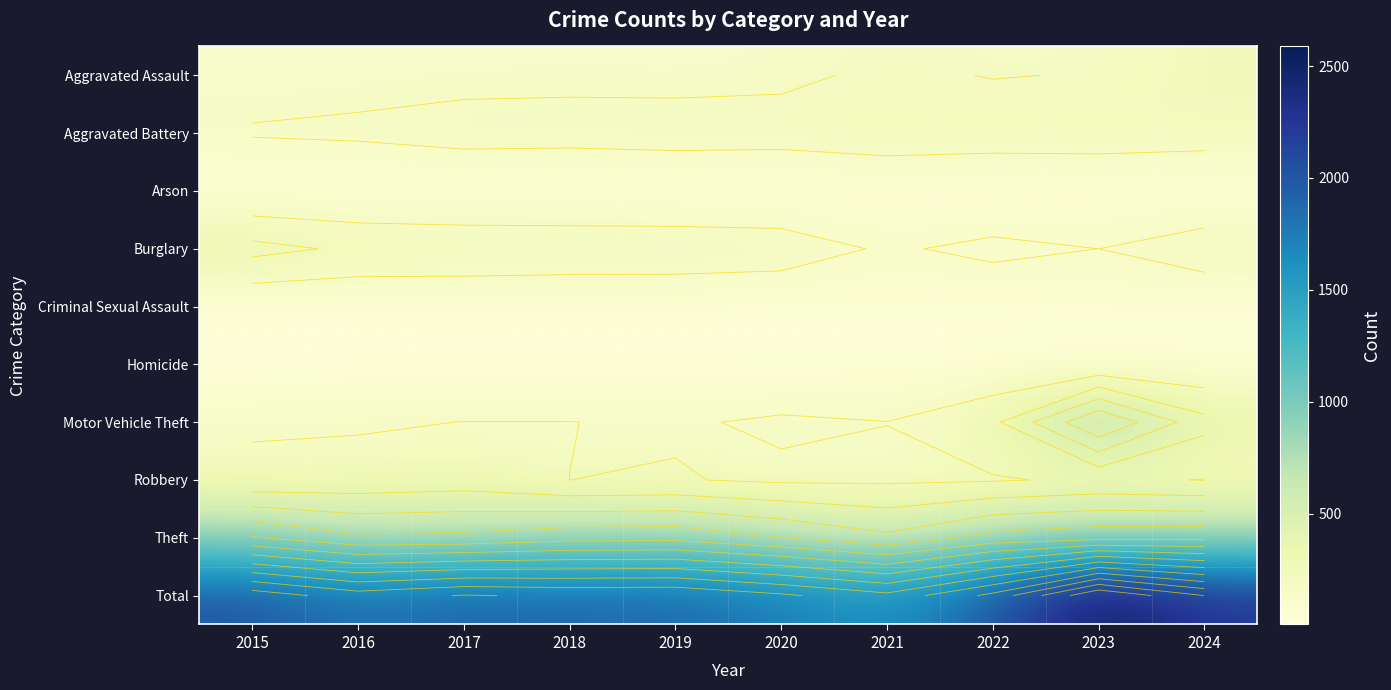

Which series changed the most between 2020 and 2021?

Total